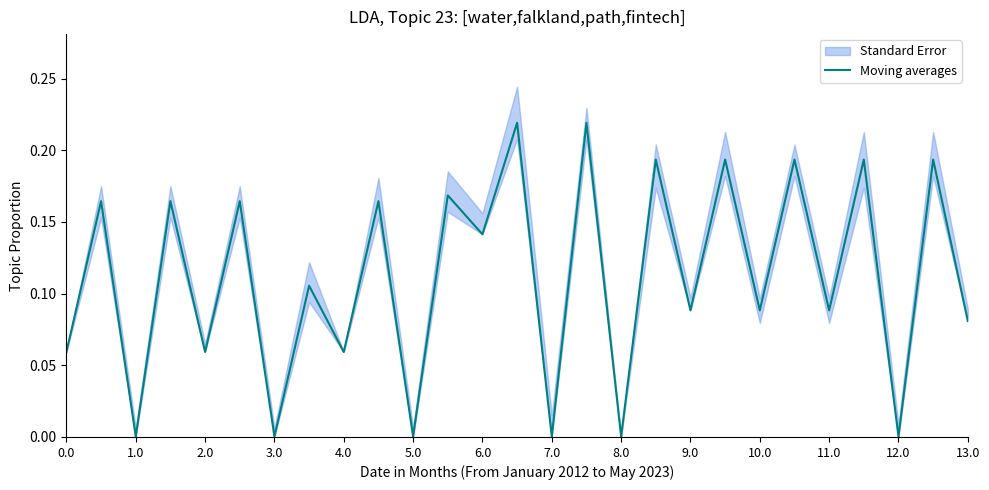

Rank the categories by value from highest to lowest.

13.0, 15, 17, 19, 21, 23, 25, 11.0, 1.0, 3.0, 5.0, 9.0, 12.0, 7.0, 18, 20, 22, 26, 0.0, 4.0, 8.0, 2.0, 6.0, 10.0, 14, 16, 24